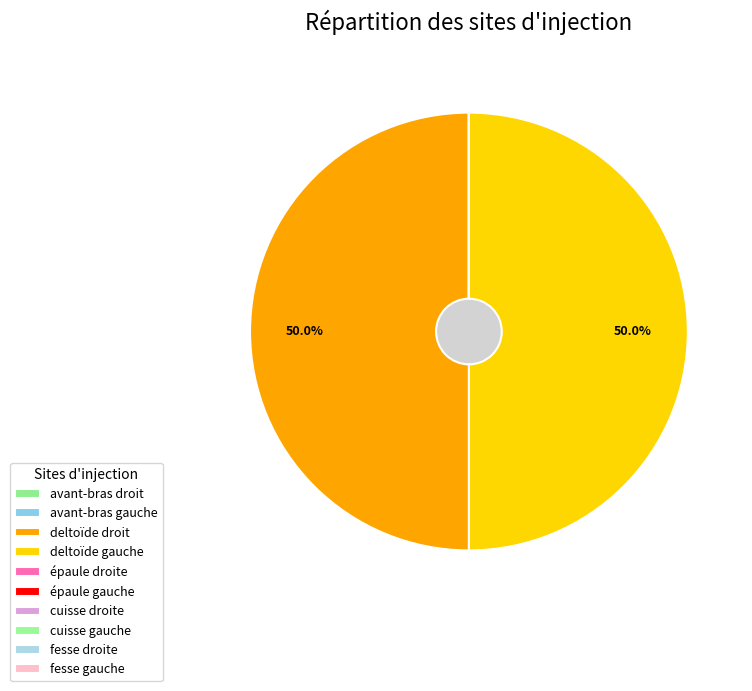

The épaule gauche slice represents 8% of the pie. True or false?

False